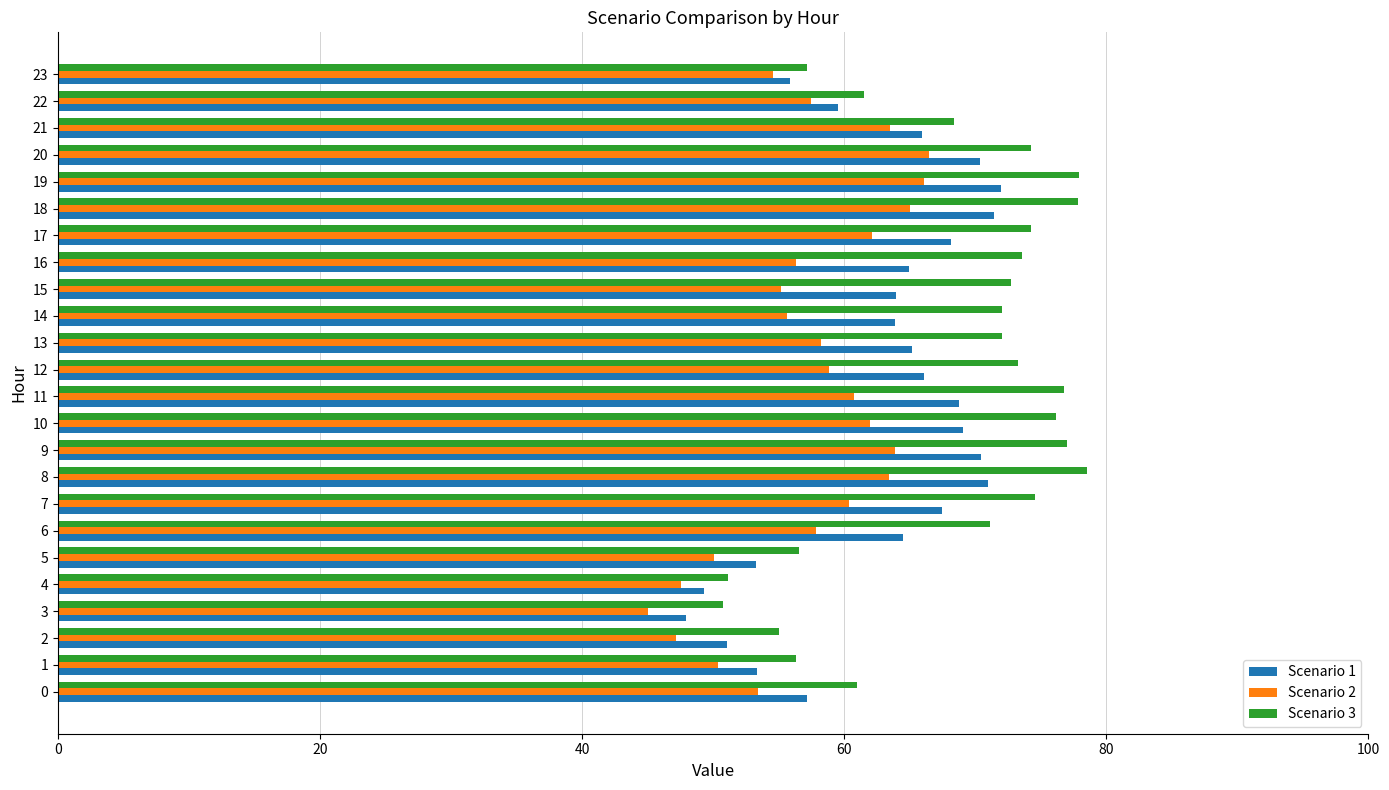

What is the total value across all series at 9?

211.3